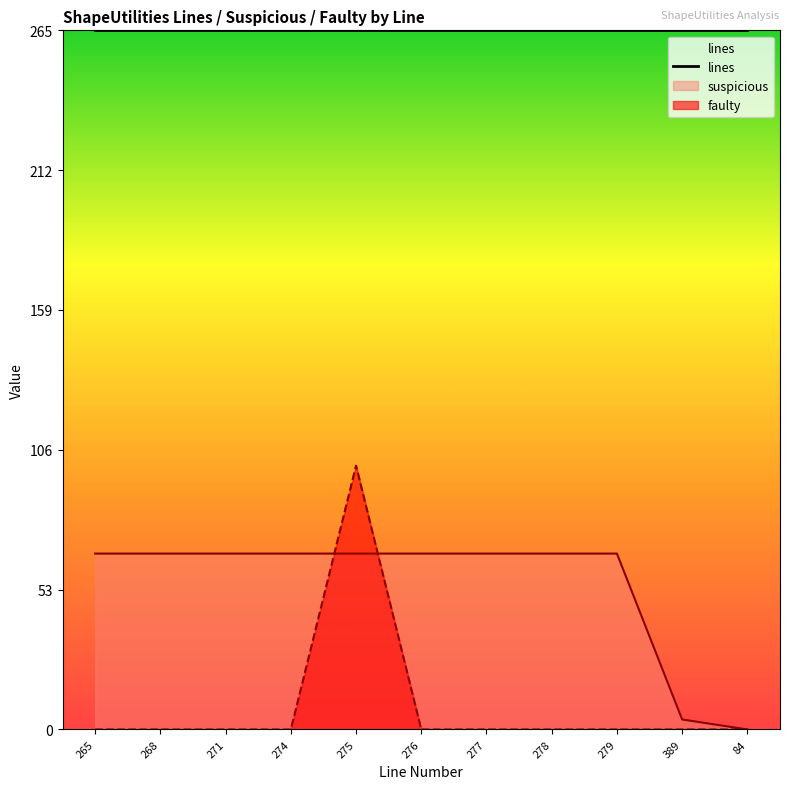

At which label does suspicious reach its peak?

265